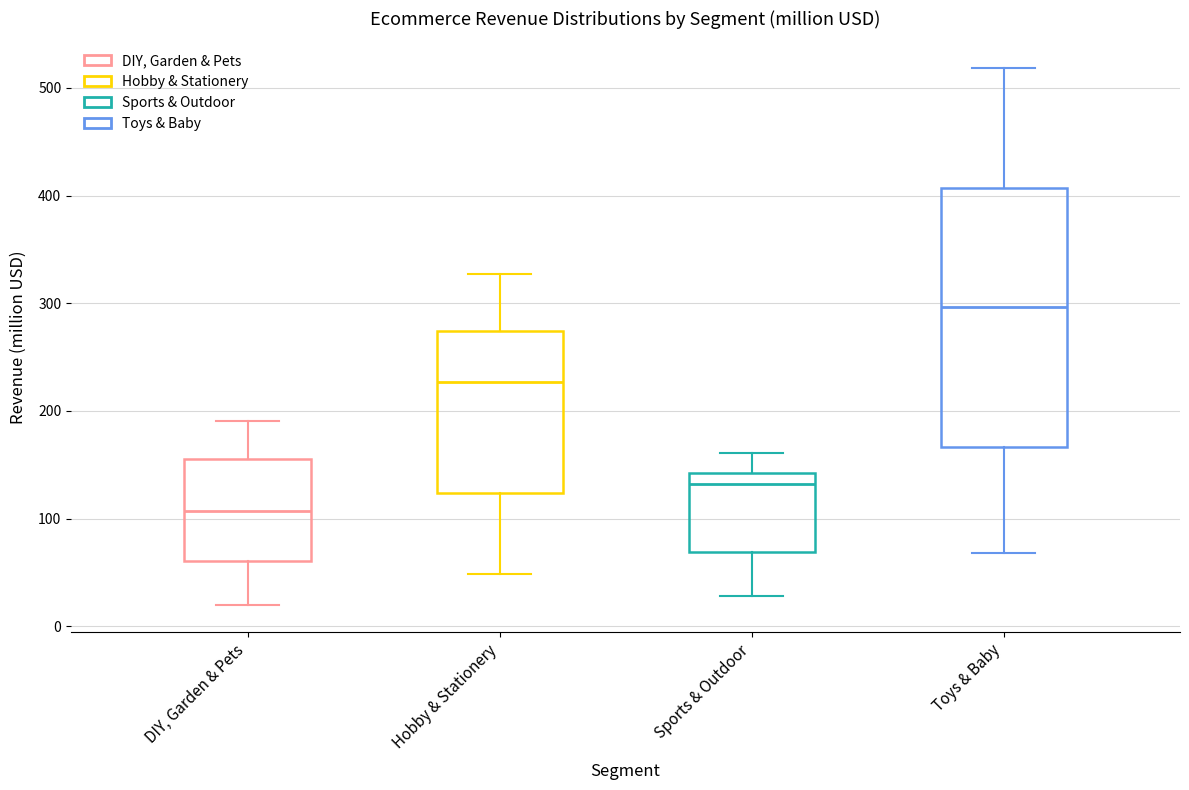

Reading left to right, transcribe this box plot: for each box, give where its median line is, the range the box spans, and where its two whiskers end, as read against the y-axis. The values are not printed on the chart, so give them approximately, as read against the axis.

DIY, Garden & Pets: median 110, box 60 to 160, whiskers 20 to 190
Hobby & Stationery: median 230, box 120 to 270, whiskers 50 to 330
Sports & Outdoor: median 130, box 70 to 140, whiskers 30 to 160
Toys & Baby: median 300, box 170 to 410, whiskers 70 to 520